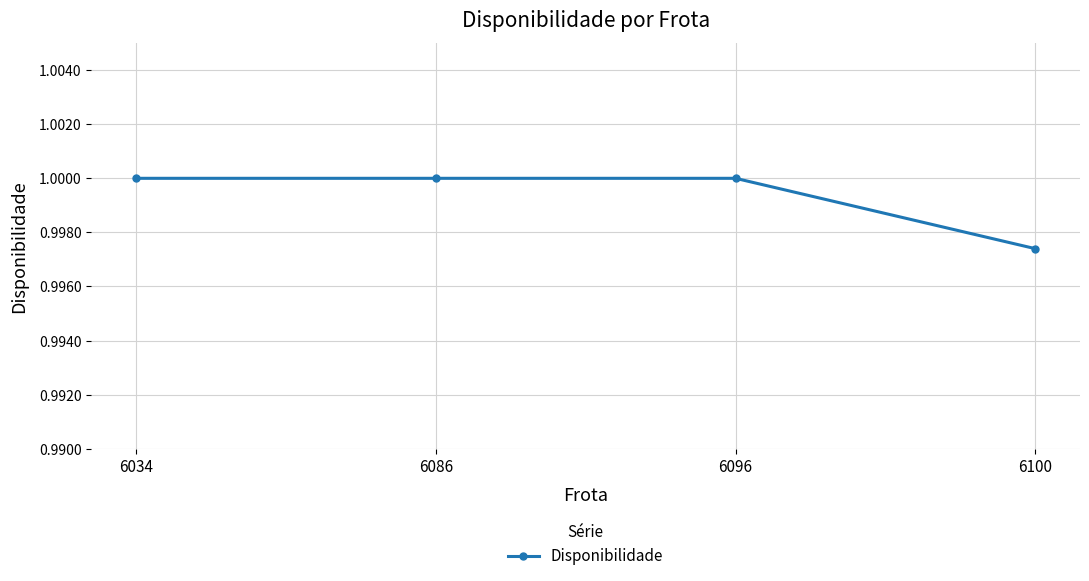

Where is the data nearest to the value 0?

6100